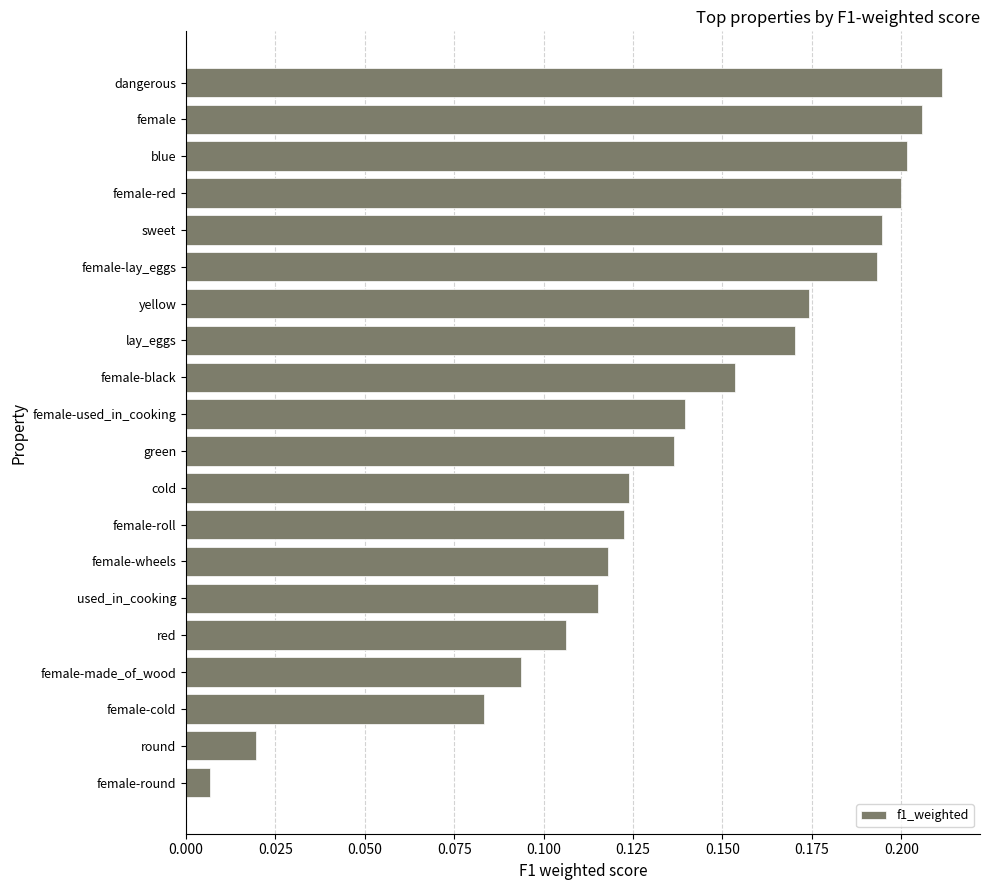

How many data points does each series have?

20